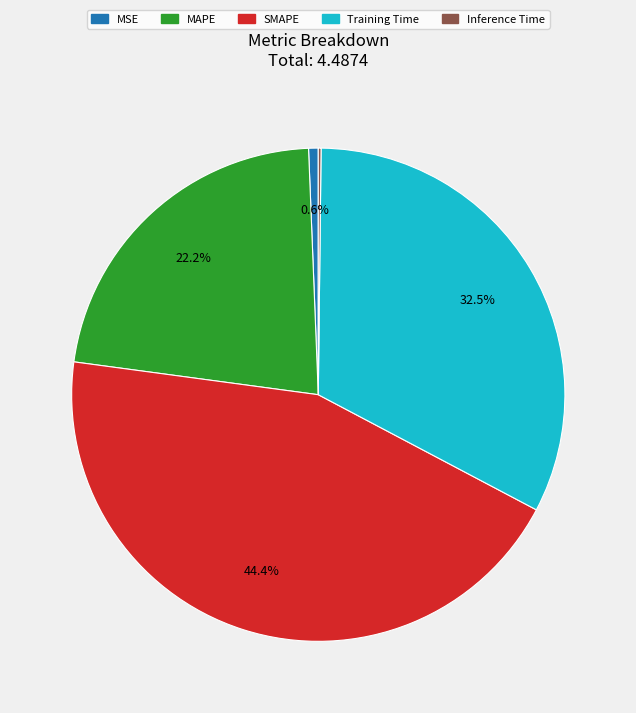

Does SMAPE account for over 50% of the chart?

No